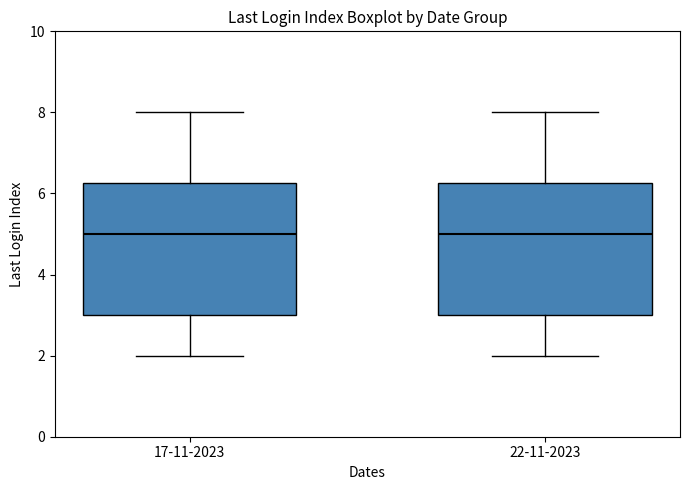

Reading left to right, read every box against the y-axis: the position of its median line, the range the box covers, and the ends of its whiskers. The values are not printed on the chart, so give them approximately, as read against the axis.

17-11-2023: median 5.0, box 3.0 to 6.2, whiskers 2.0 to 8.0
22-11-2023: median 5.0, box 3.0 to 6.2, whiskers 2.0 to 8.0